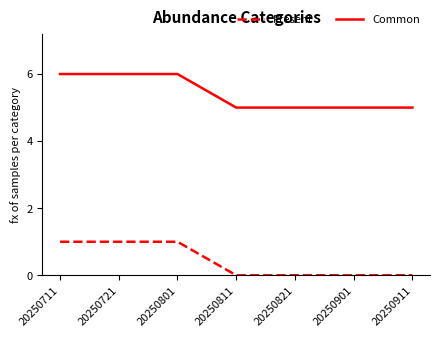

List the series in order of their overall mean, lowest first.

Present, Common